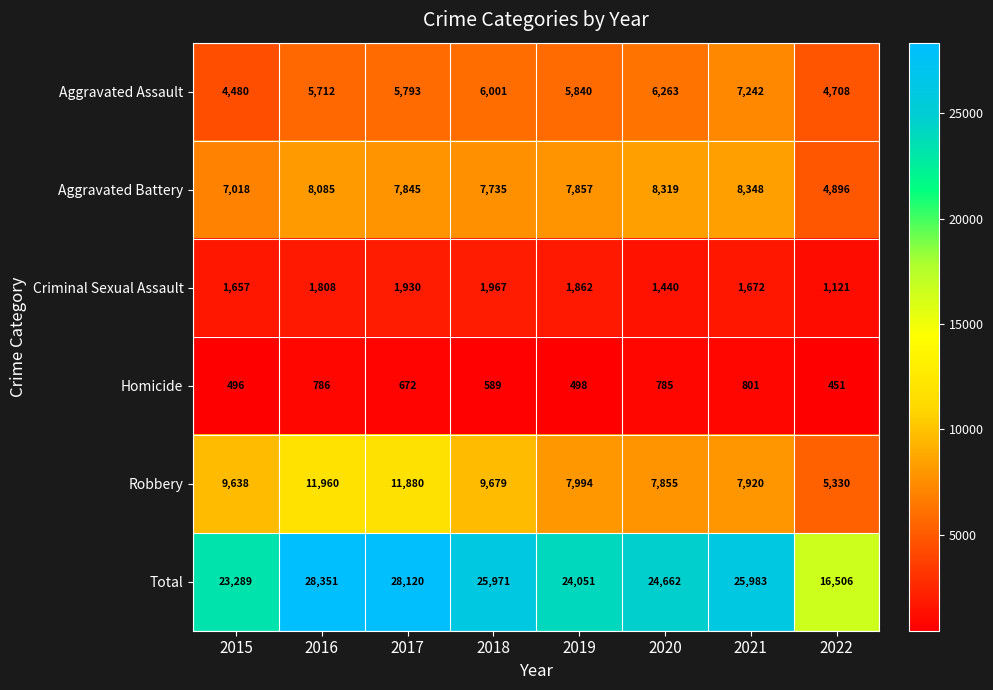

List the series in order of their peak value, lowest first.

Homicide, Criminal Sexual Assault, Aggravated Assault, Aggravated Battery, Robbery, Total